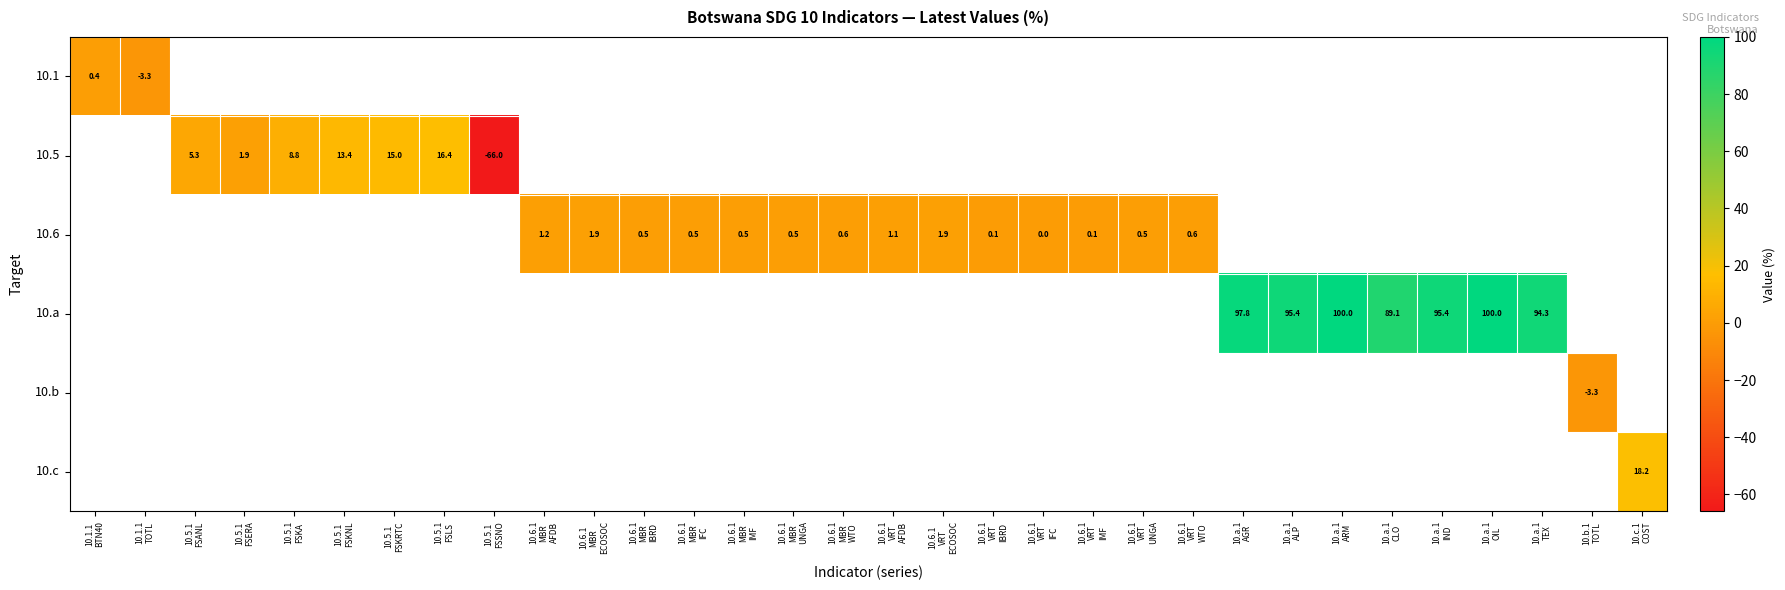

Which label corresponds to the smallest value in the chart?

10.5.1
FSSNO